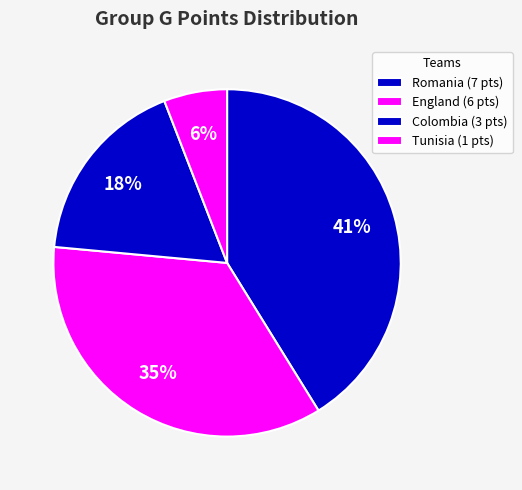

Which category has the biggest portion of the pie?

Romania